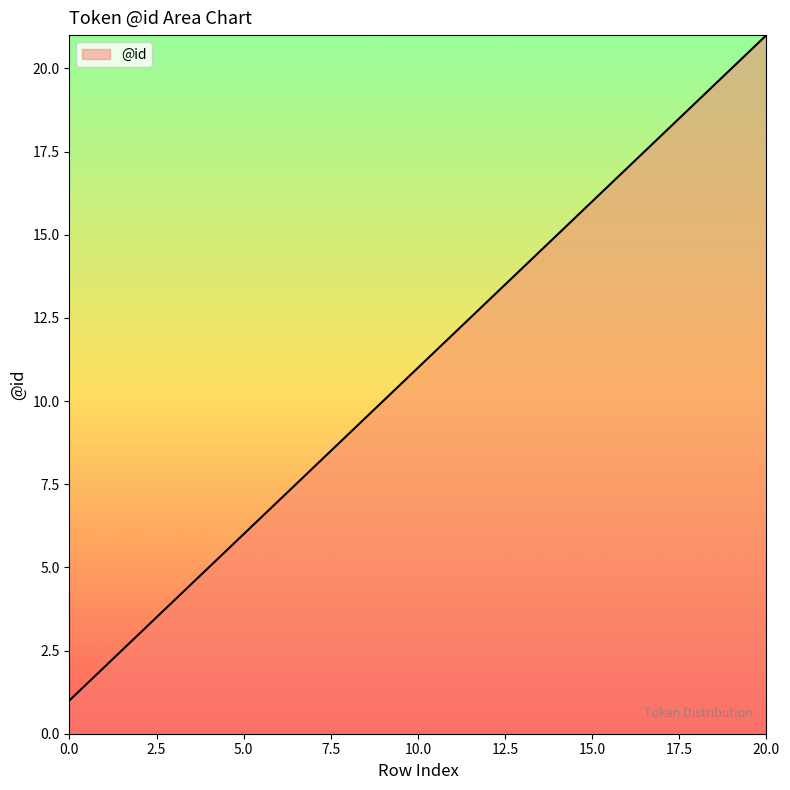

What is the greatest value displayed?

21